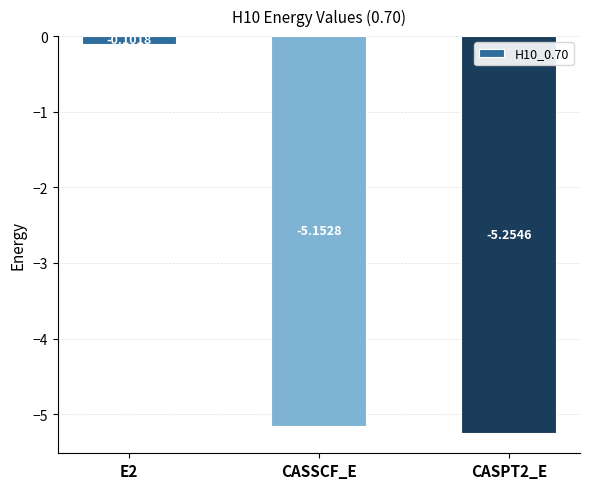

Which has a higher value, CASPT2_E or CASSCF_E?

CASSCF_E